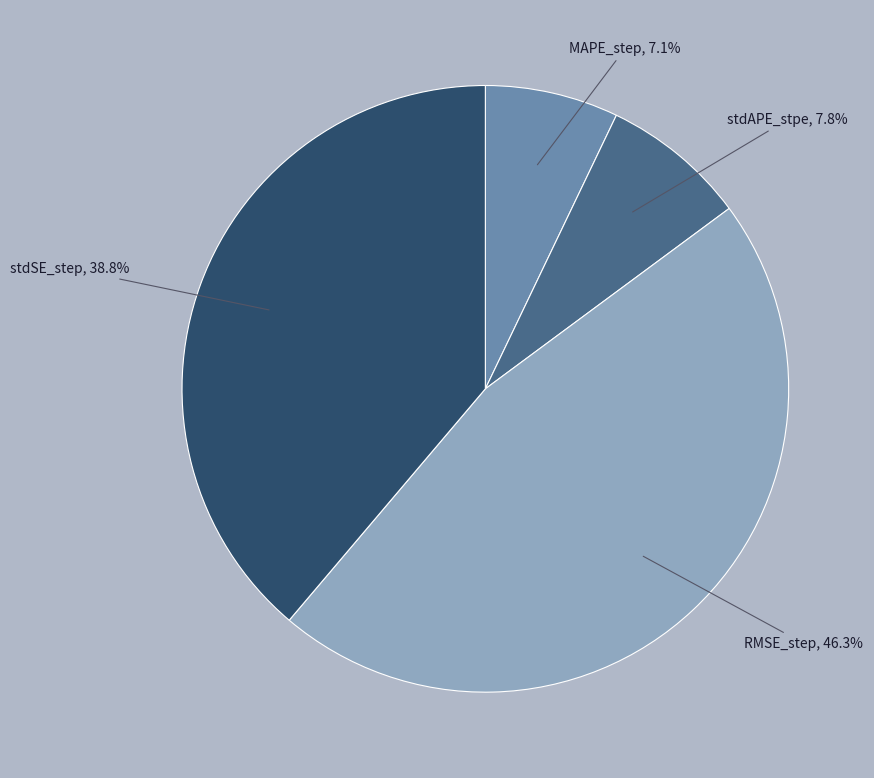

To the nearest percent, what portion does RMSE_step represent?

46%